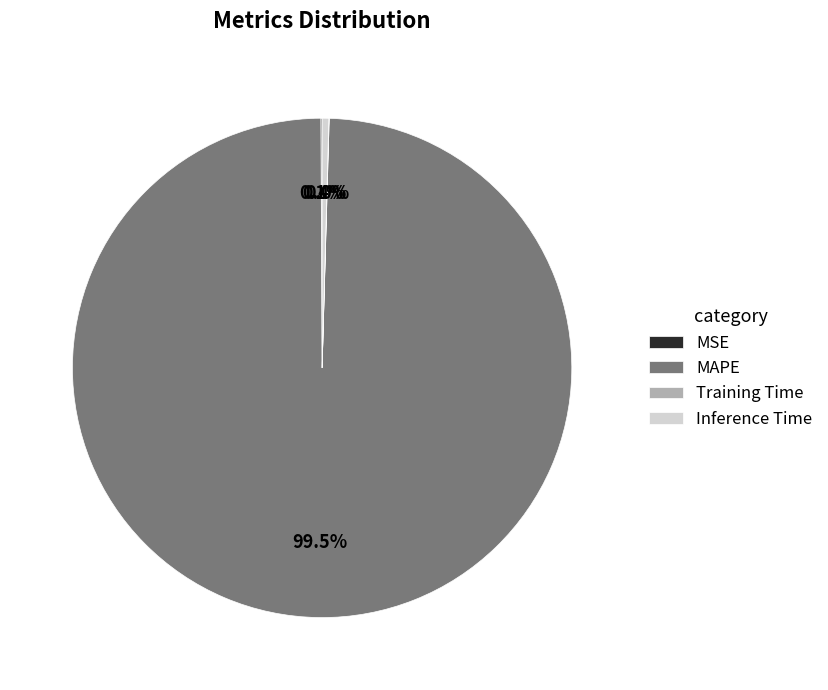

Combined, what portion of the pie is MAPE and Inference Time?

99.9%